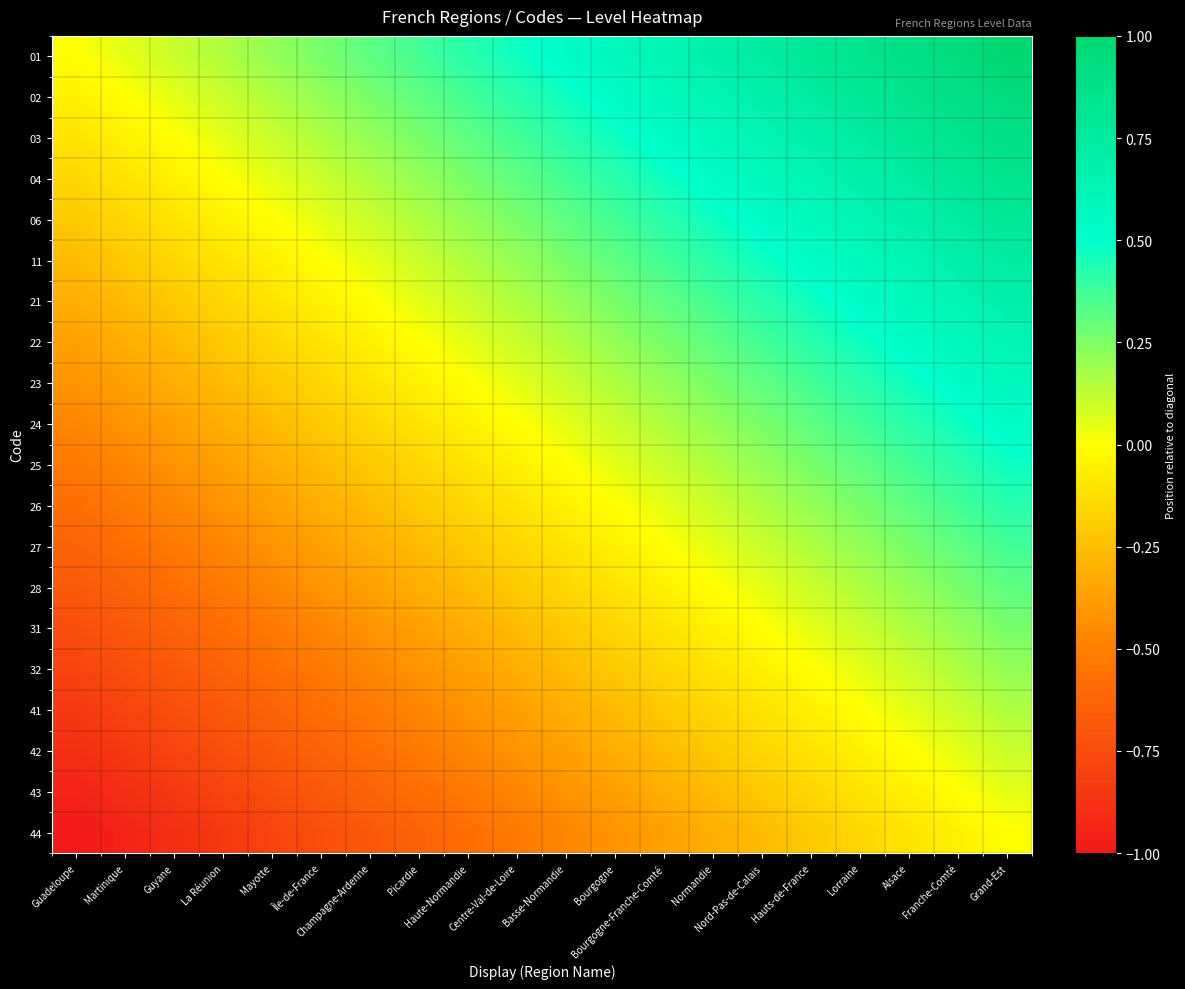

What is the maximum value shown in the chart?

1.0